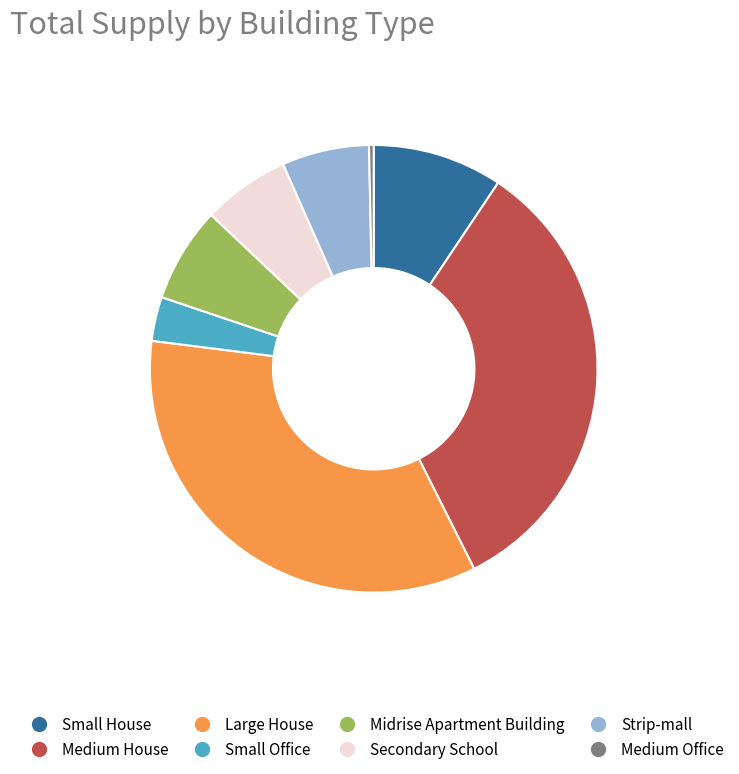

Is the sum of Midrise Apartment Building and Small House greater than half?

No